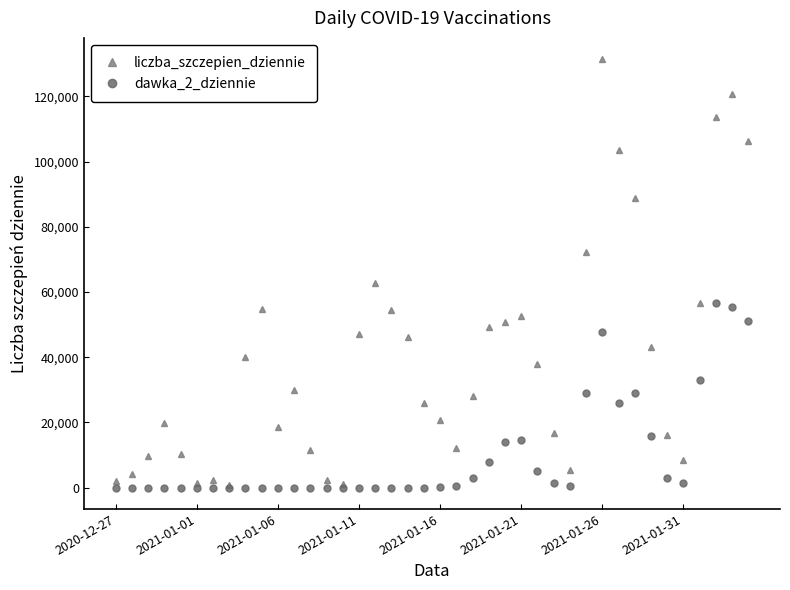

Rank the series by their maximum value, from lowest to highest.

dawka_2_dziennie, liczba_szczepien_dziennie